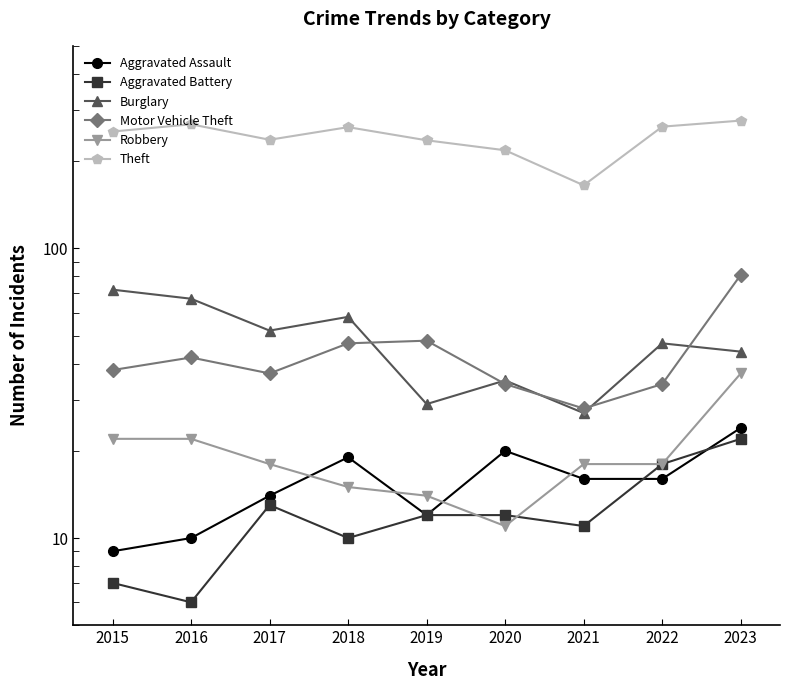

What is the greatest value displayed?

276